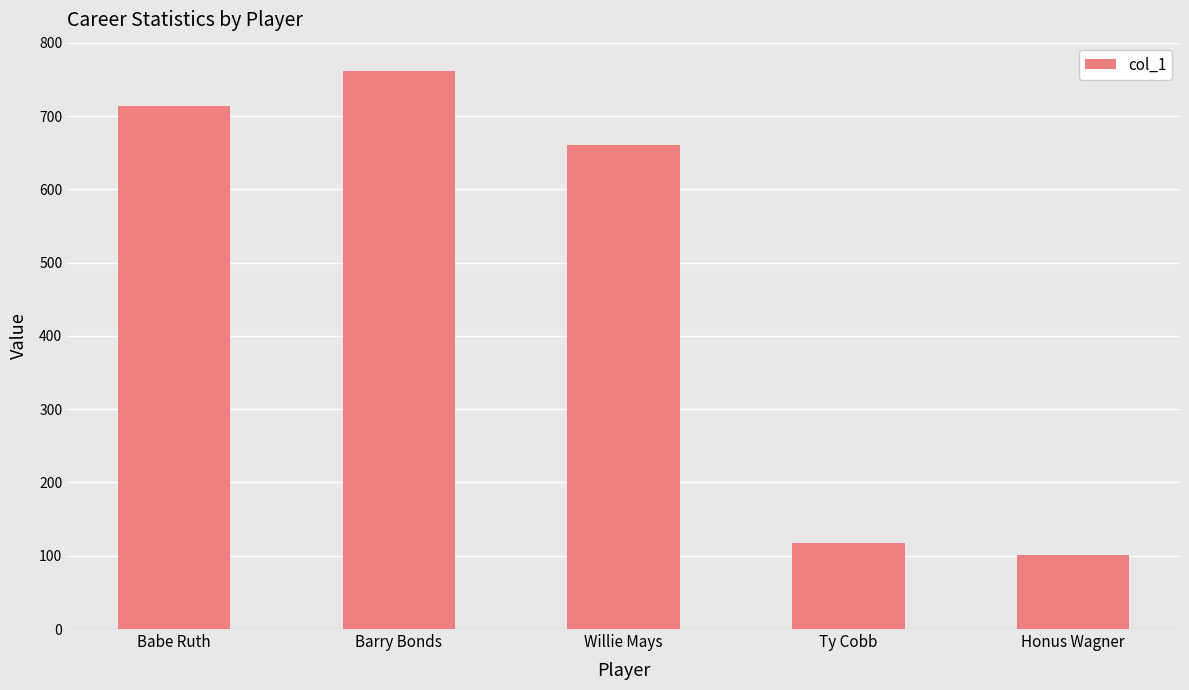

Does the chart contain any negative values?

No